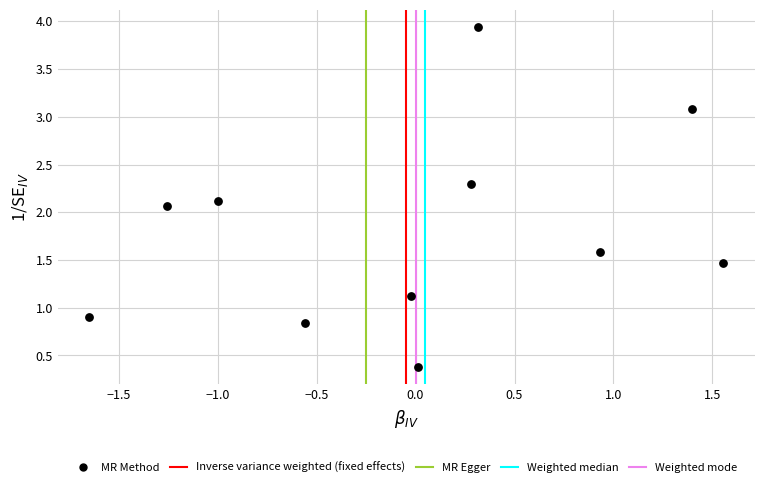

What is the range of X values (max minus min)?

3.2